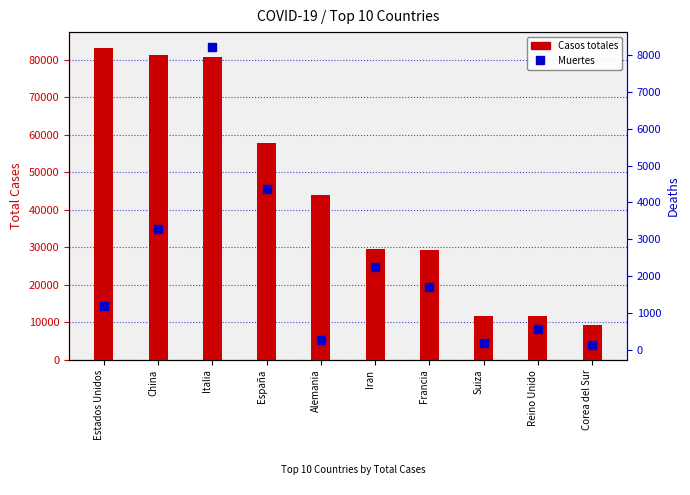

At how many categories does at least one series exceed 65796?

3